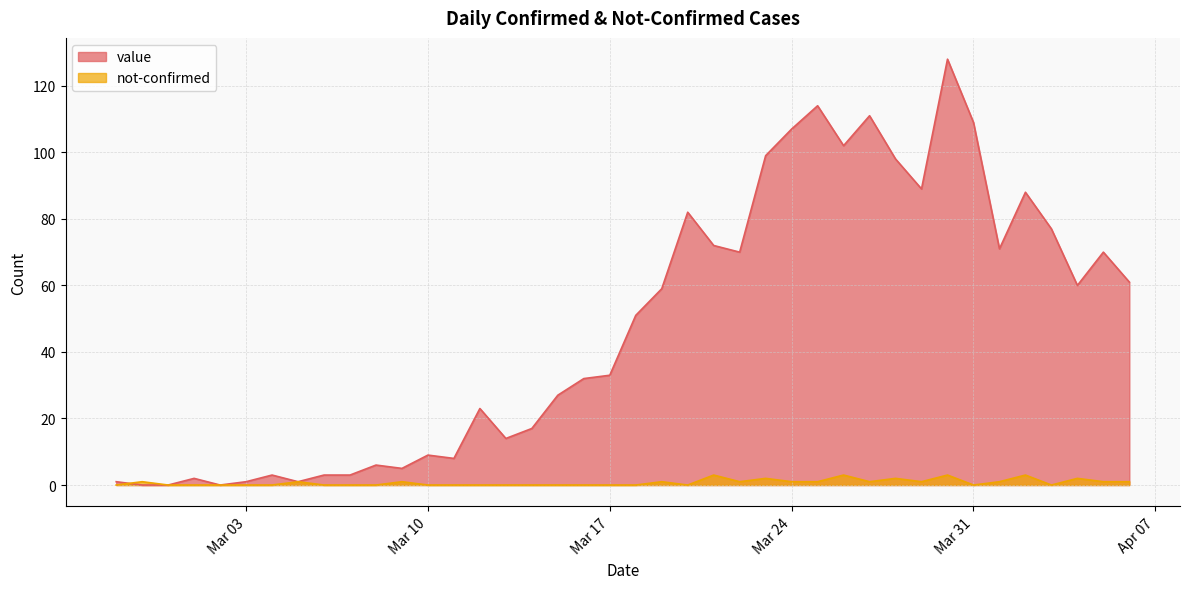

What is the label of the 11th point from the right?

2020-03-27